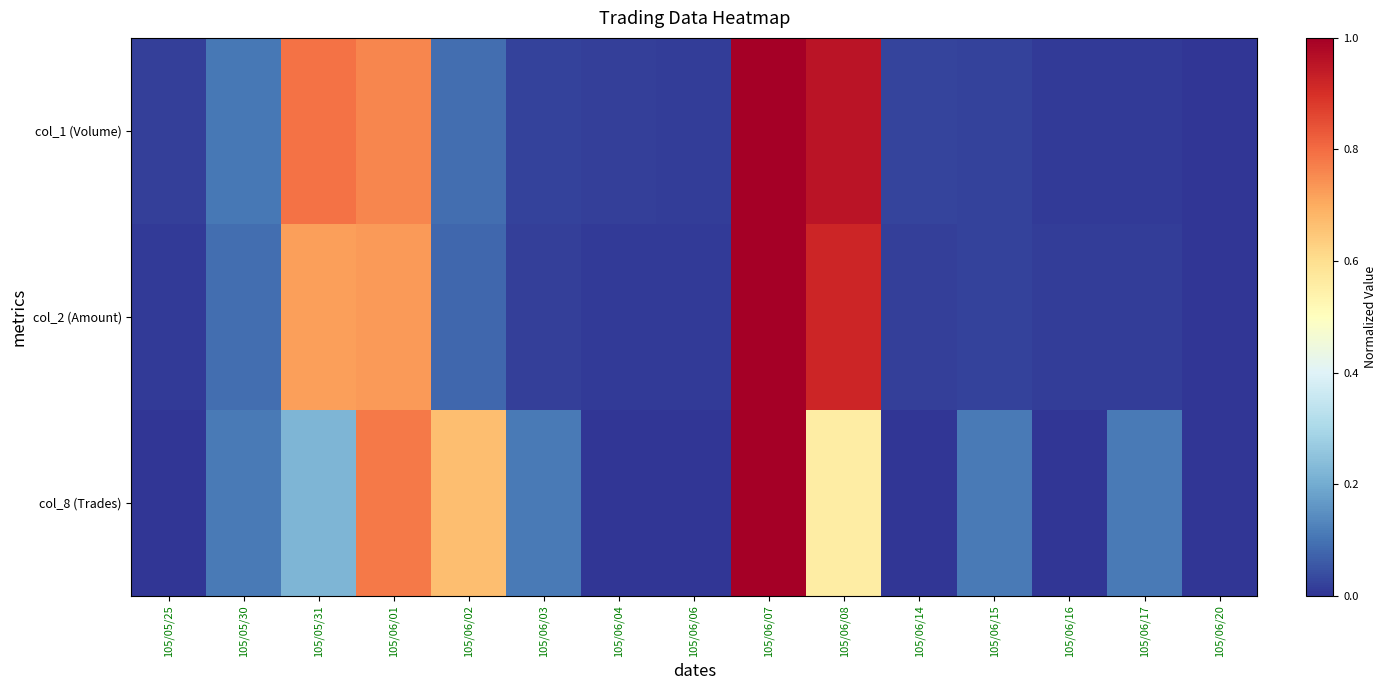

Reading left to right, what are all the values shown in this chart?

col_1 (Volume): 105/05/25=0.0	105/05/30=0.1	105/05/31=0.8	105/06/01=0.8	105/06/02=0.1	105/06/03=0.0	105/06/04=0.0	105/06/06=0.0	105/06/07=1.0	105/06/08=1.0	105/06/14=0.0	105/06/15=0.0	105/06/16=0.0	105/06/17=0.0	105/06/20=0.0
col_2 (Amount): 105/05/25=0.0	105/05/30=0.1	105/05/31=0.7	105/06/01=0.7	105/06/02=0.1	105/06/03=0.0	105/06/04=0.0	105/06/06=0.0	105/06/07=1.0	105/06/08=0.9	105/06/14=0.0	105/06/15=0.0	105/06/16=0.0	105/06/17=0.0	105/06/20=0.0
col_8 (Trades): 105/05/25=0.0	105/05/30=0.1	105/05/31=0.2	105/06/01=0.8	105/06/02=0.7	105/06/03=0.1	105/06/04=0.0	105/06/06=0.0	105/06/07=1.0	105/06/08=0.6	105/06/14=0.0	105/06/15=0.1	105/06/16=0.0	105/06/17=0.1	105/06/20=0.0